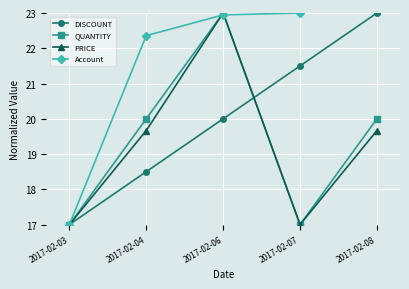

What are all the series names shown in the legend?

DISCOUNT, QUANTITY, PRICE, Account